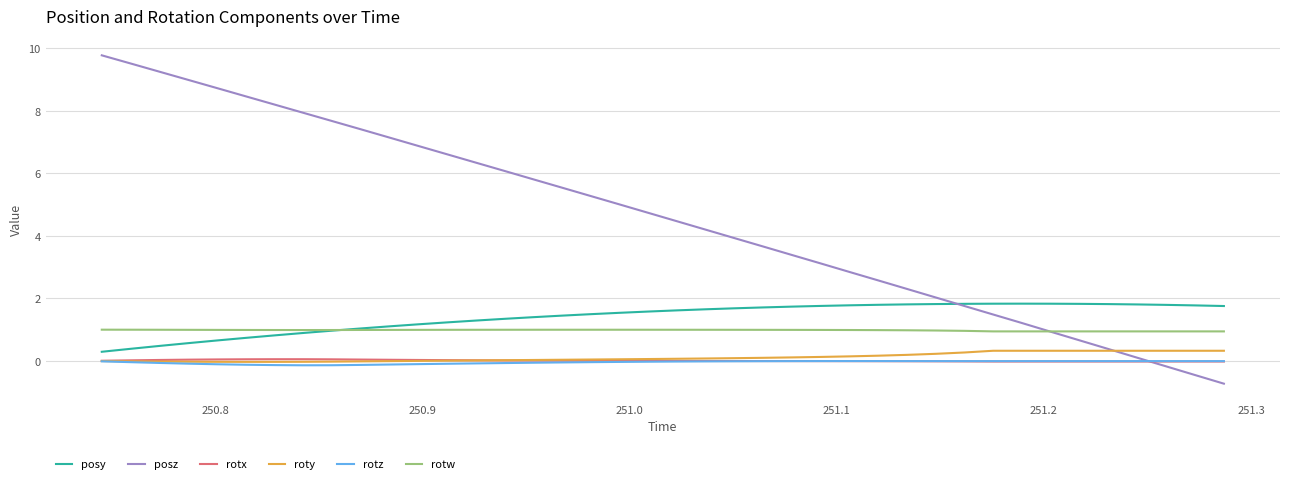

True or false: rotw and rotx intersect in this chart.

False